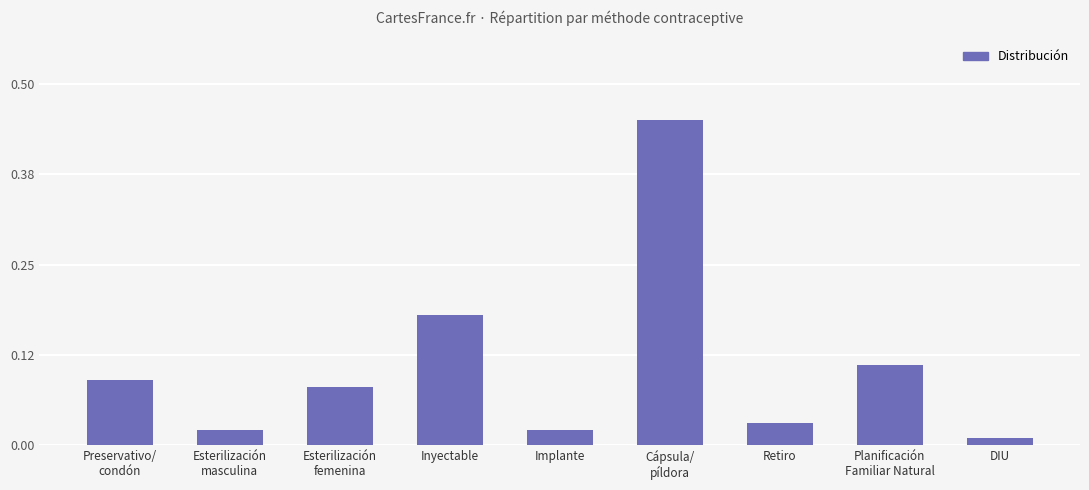

What position from the right is Retiro?

3